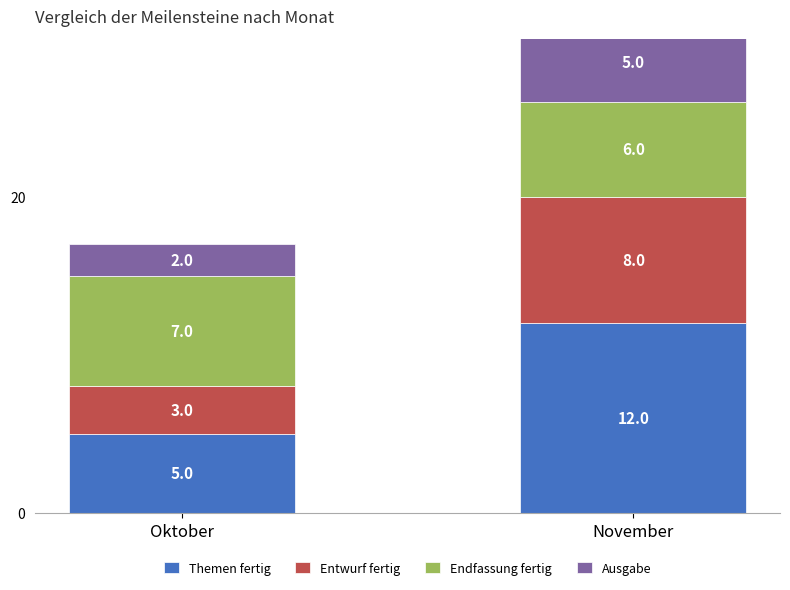

What is the difference between the maximum and minimum values in the Entwurf fertig series?

5